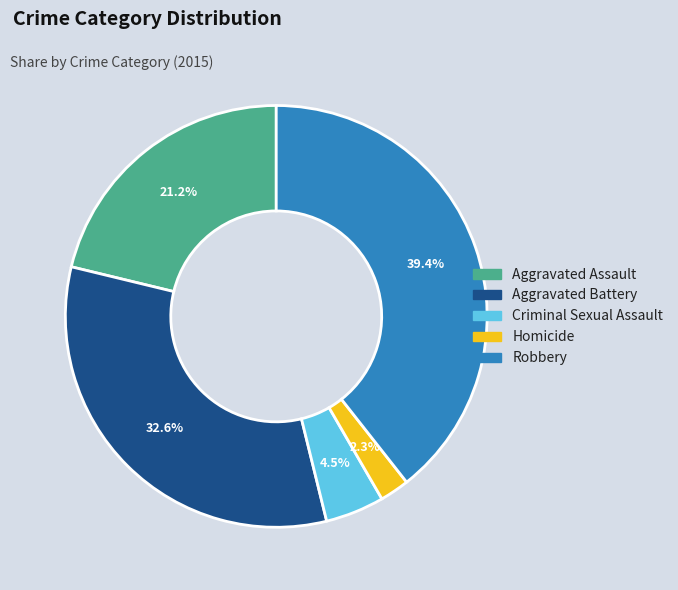

The Aggravated Battery slice represents 33% of the pie. True or false?

True